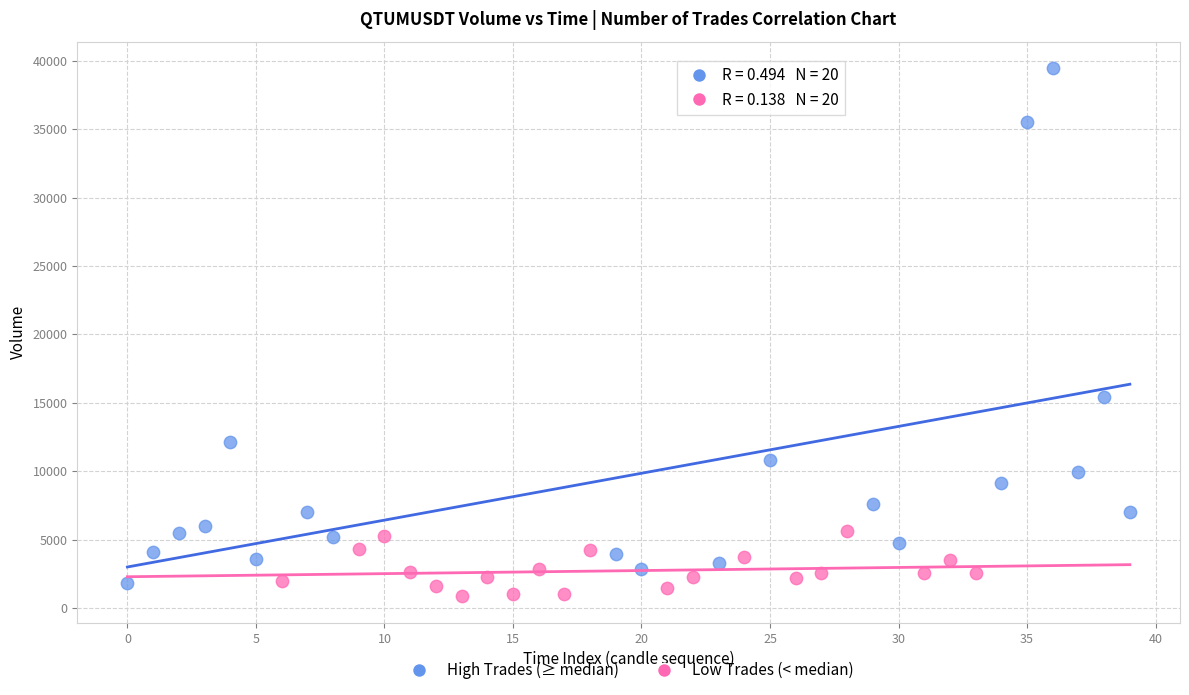

What are all the series names shown in the legend?

High Trades (≥ median), Low Trades (< median)